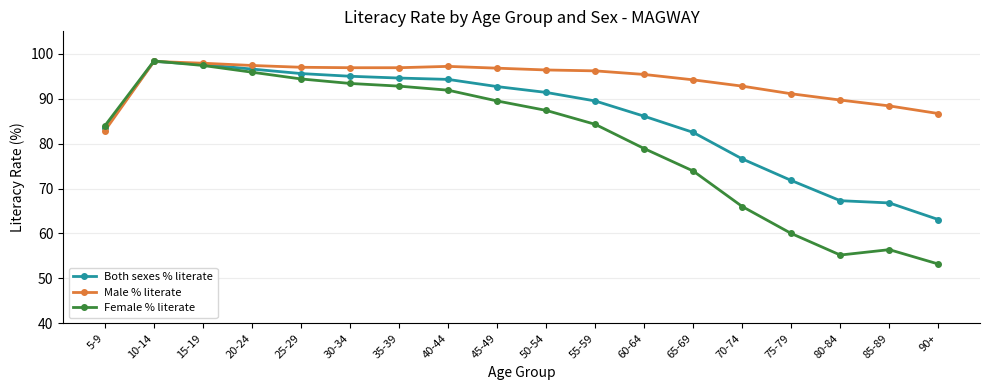

What is the spread (max minus min) of values at 75-79?

31.1